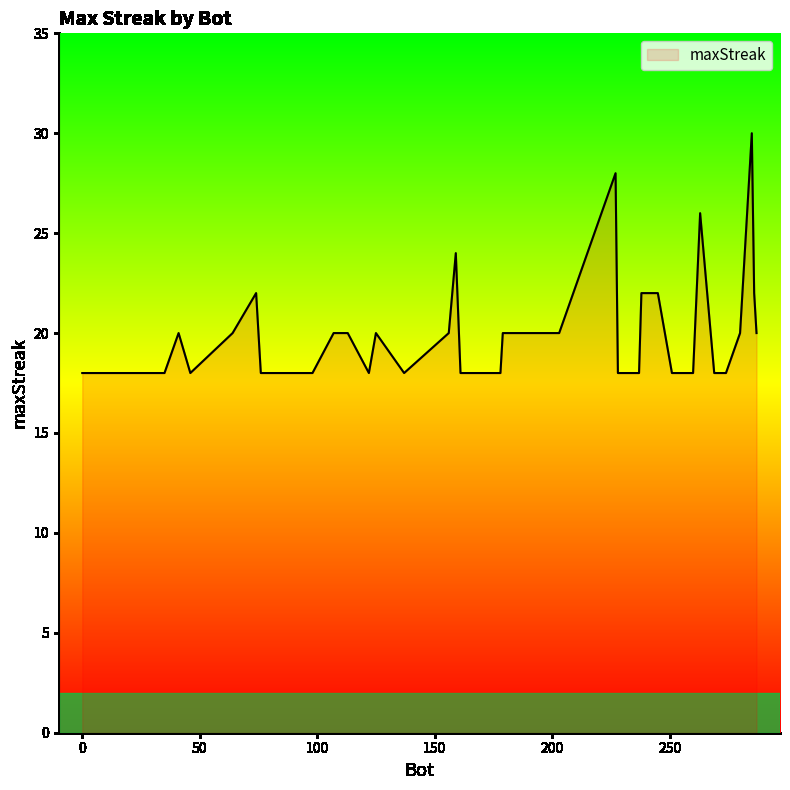

What is the difference between the maximum and minimum values?

12